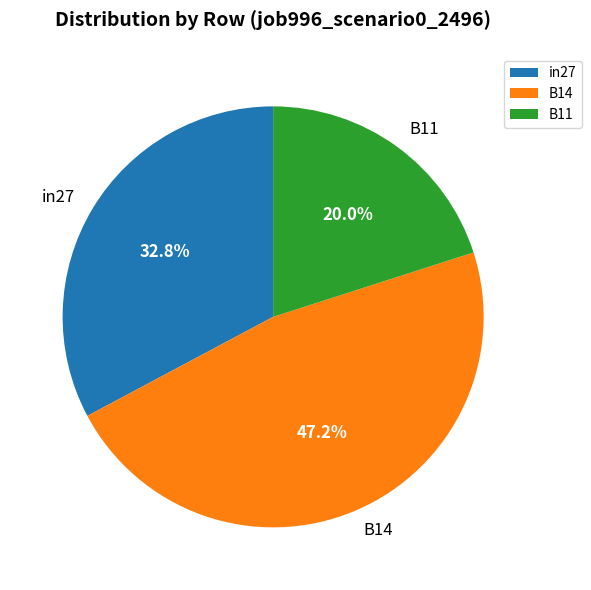

To the nearest percent, what is the difference between the B14 and B11 slice percentages?

27%